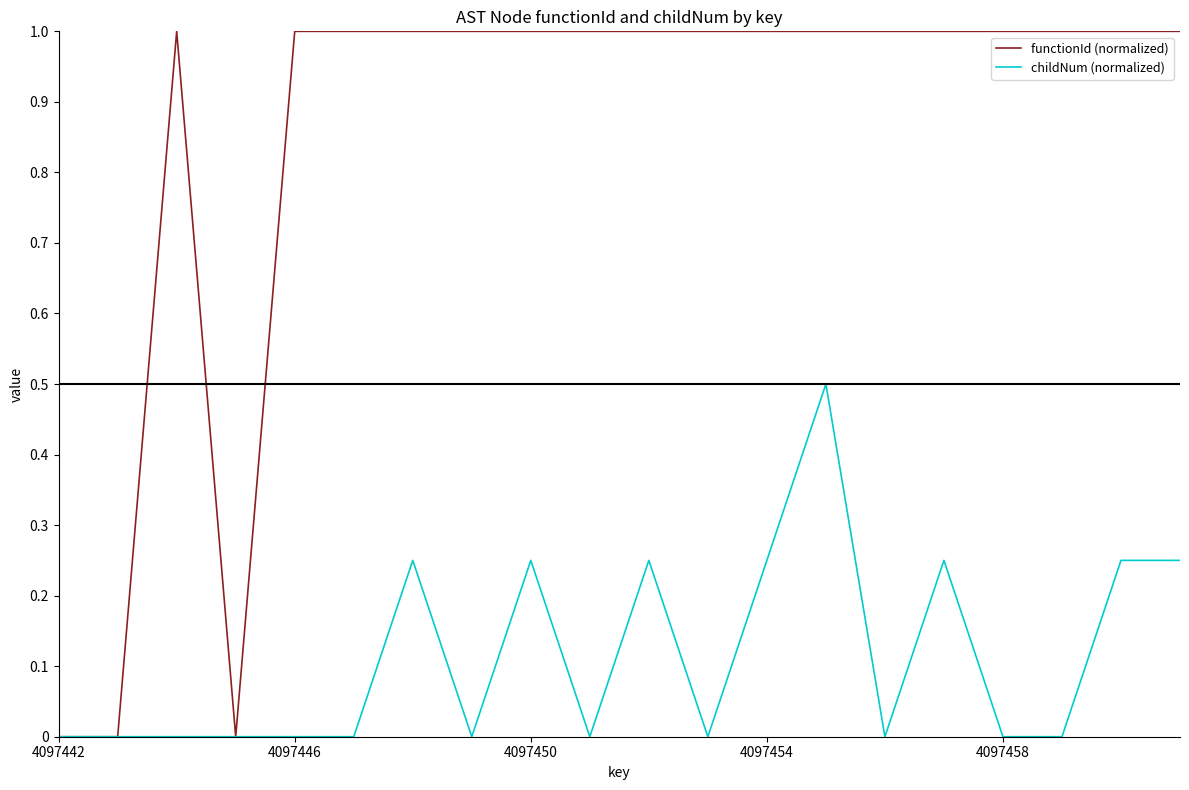

Which series has the widest spread of values?

functionId (normalized)